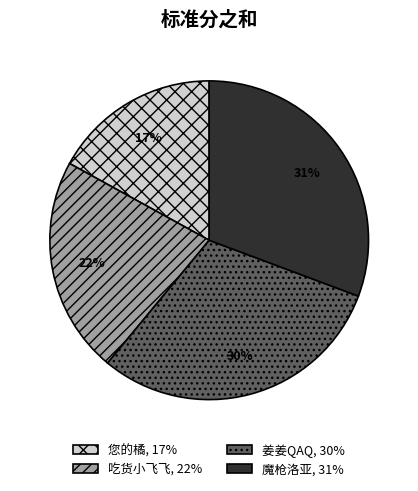

Which has a higher value, 姜姜QAQ or 吃货小飞飞?

姜姜QAQ